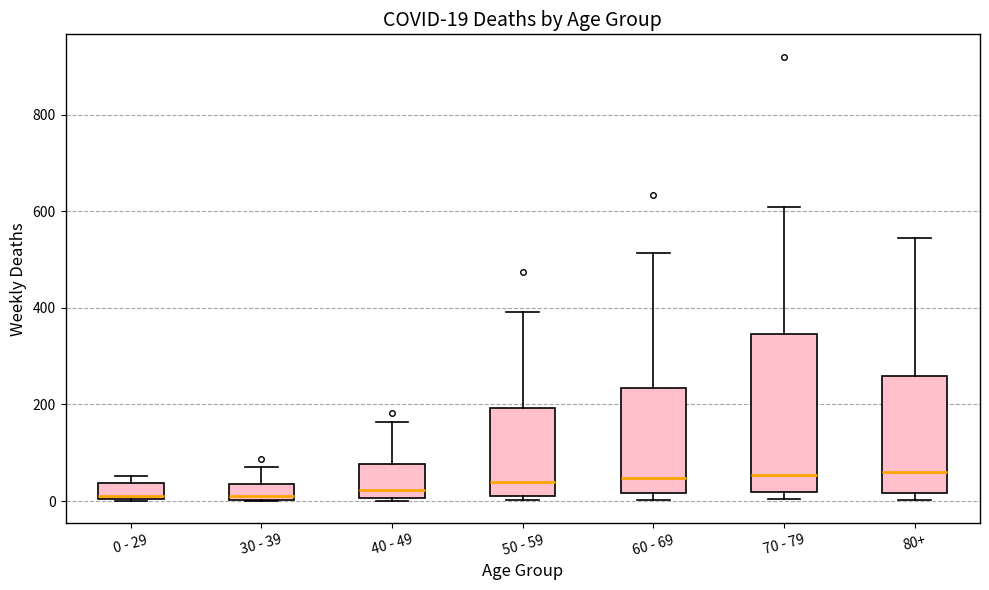

Comparing the boxes themselves (not the whiskers), which one is the tallest?

70 - 79